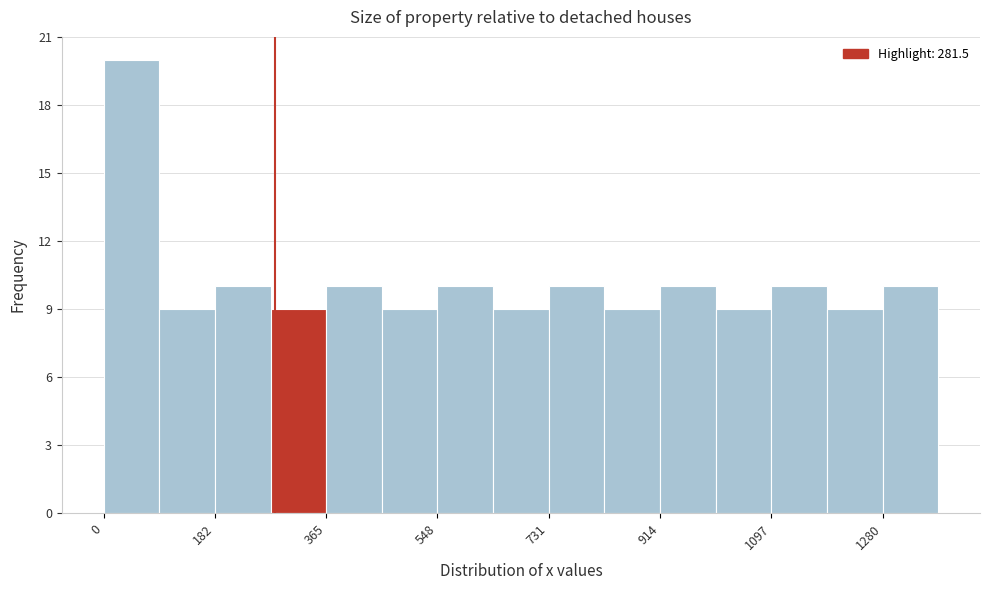

What is the height of the bar covering 540 to 640 on the x-axis? Neither the bar edges nor the heights are printed on the chart, so give them approximately, as read against the axes.

10